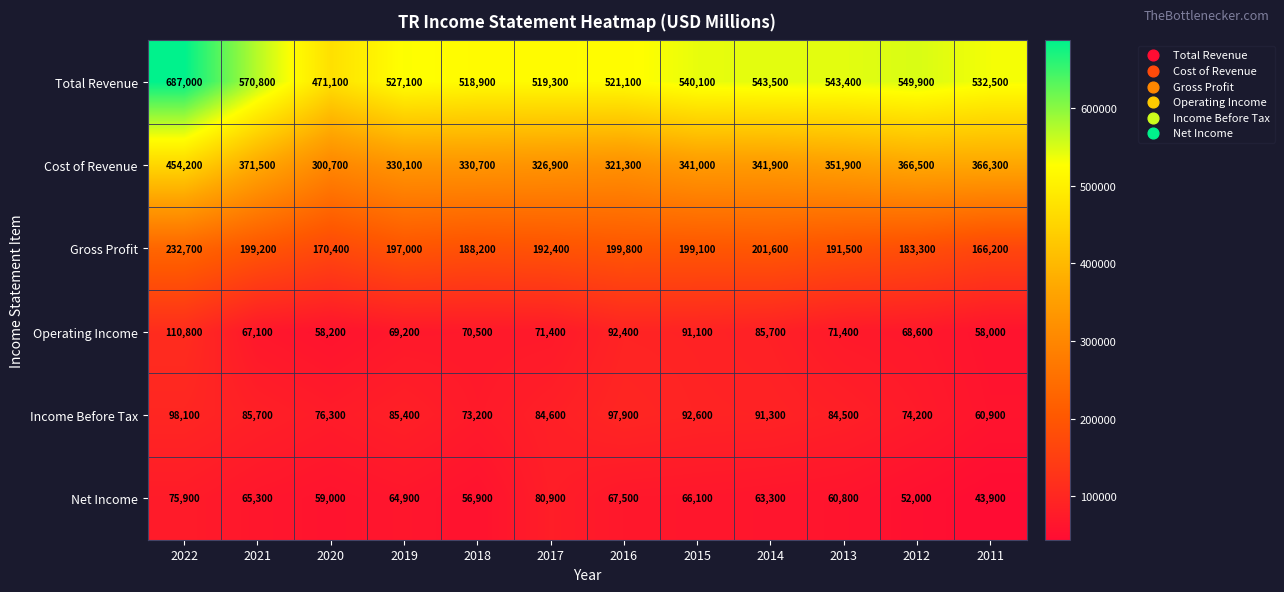

How many categories are shown in the chart?

12